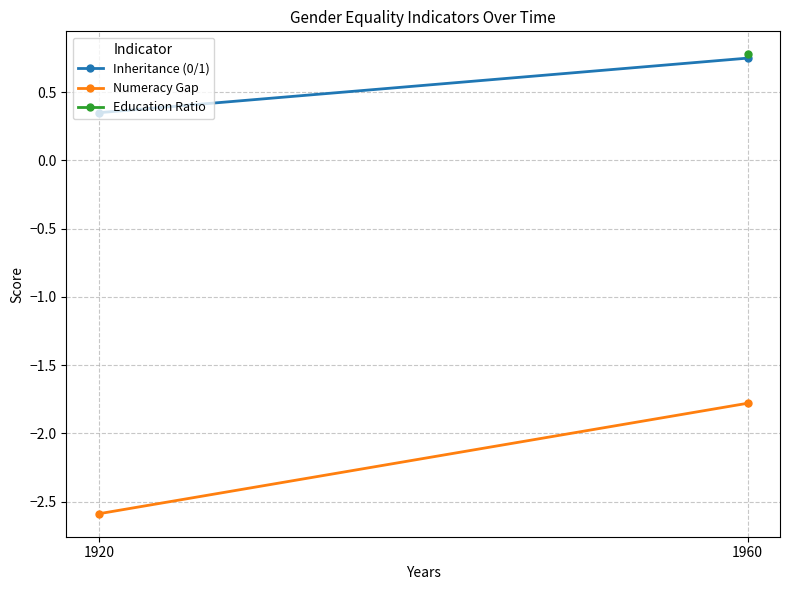

Which label corresponds to the smallest value in the chart?

1920